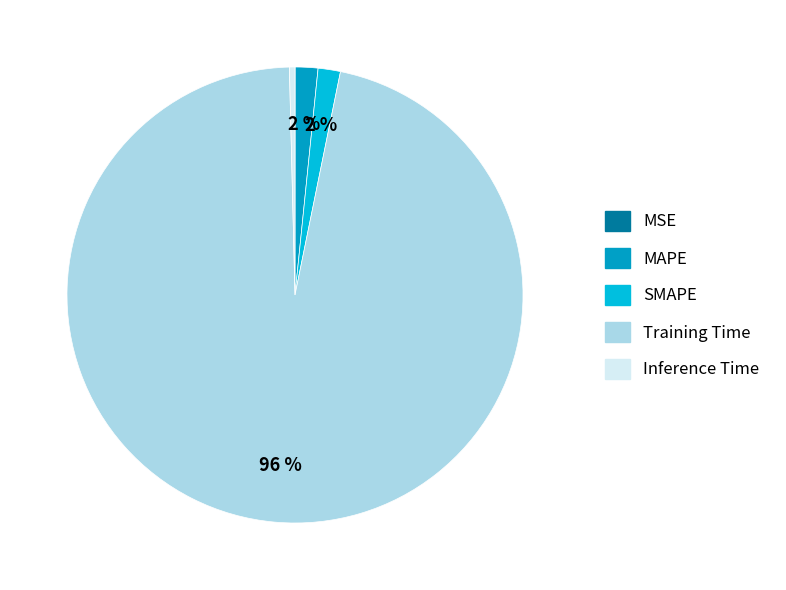

Which slice represents more than half of the pie?

Training Time